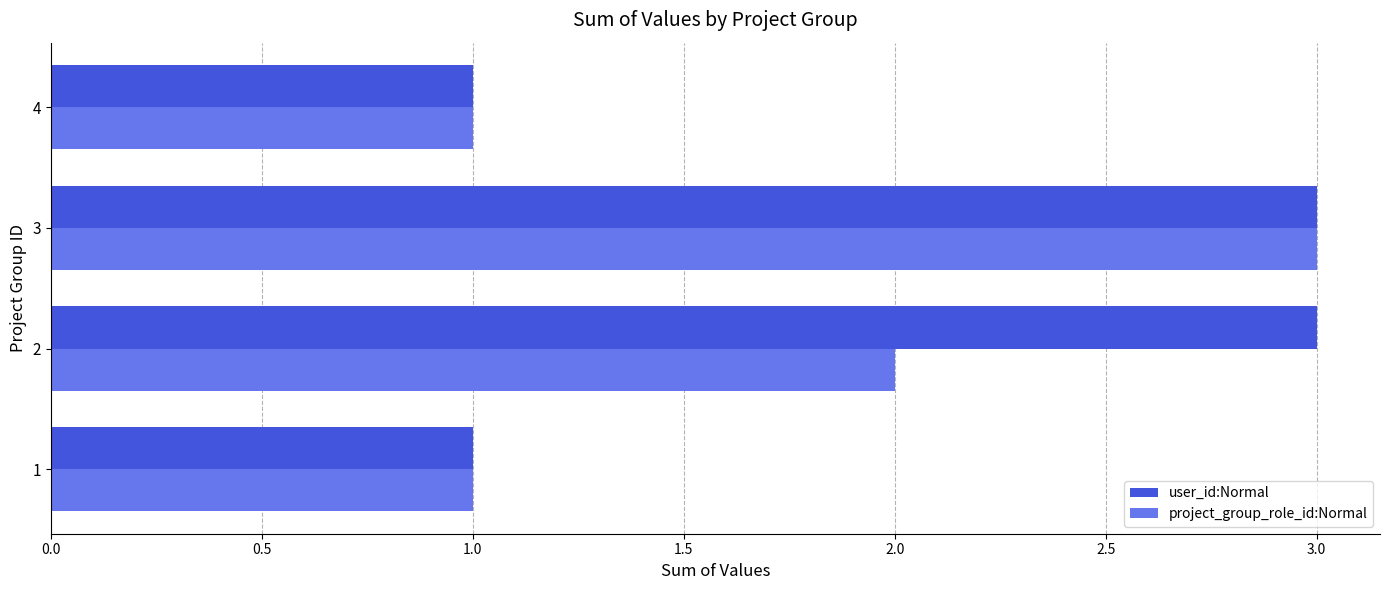

The user_id:Normal series shows 5 at 3. True or false?

False